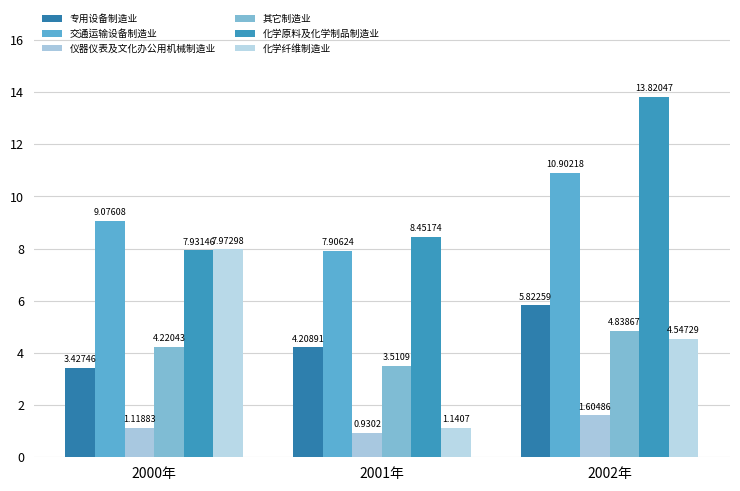

Rank the series by their maximum value, from lowest to highest.

仪器仪表及文化办公用机械制造业, 其它制造业, 专用设备制造业, 化学纤维制造业, 交通运输设备制造业, 化学原料及化学制品制造业